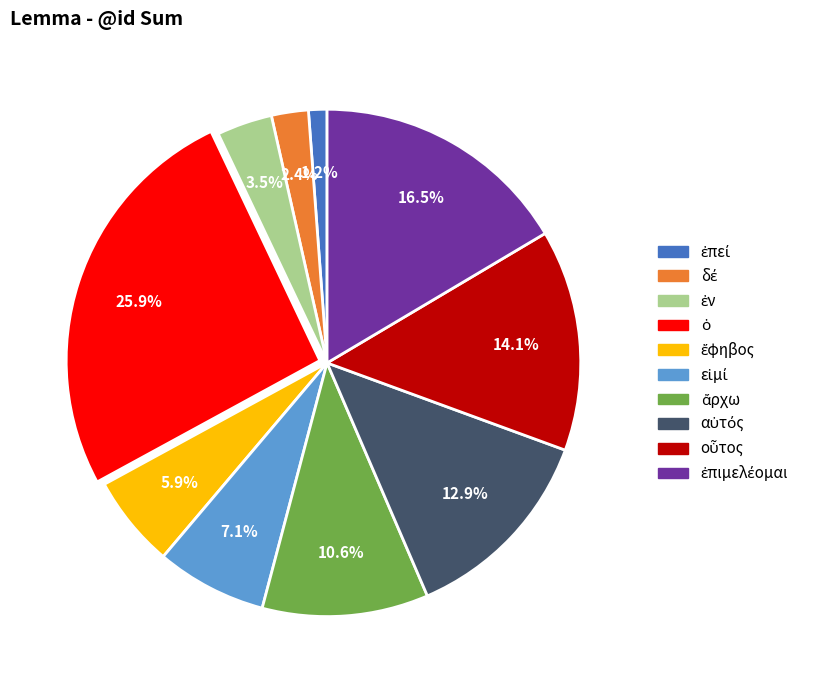

Is there a majority slice in this chart?

No